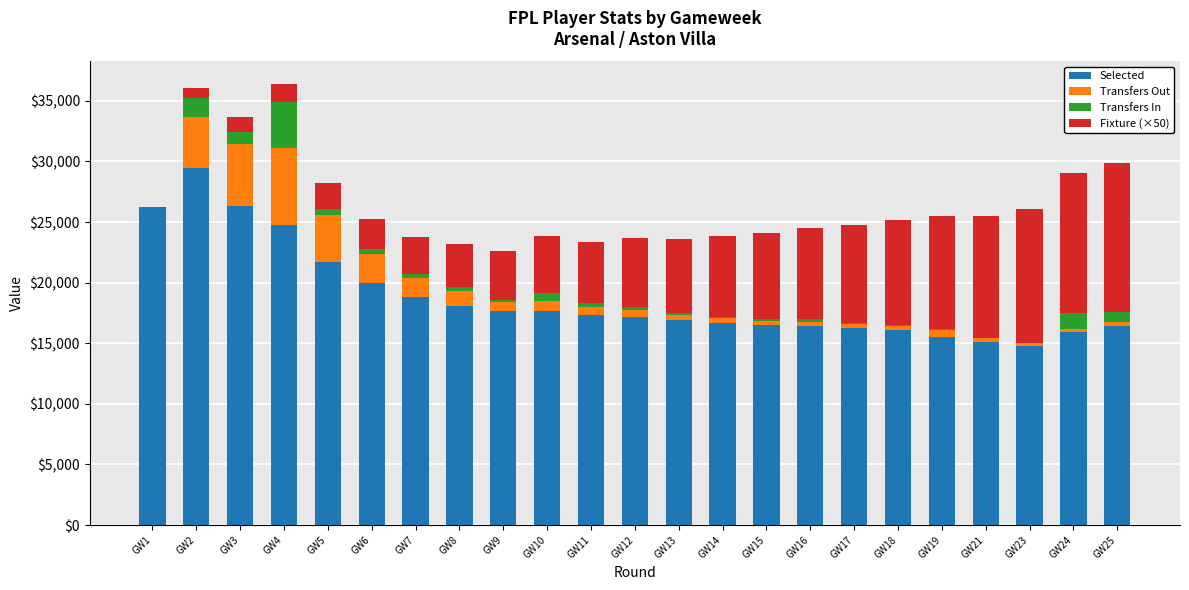

Where is Selected nearest to the value 22124?

GW5